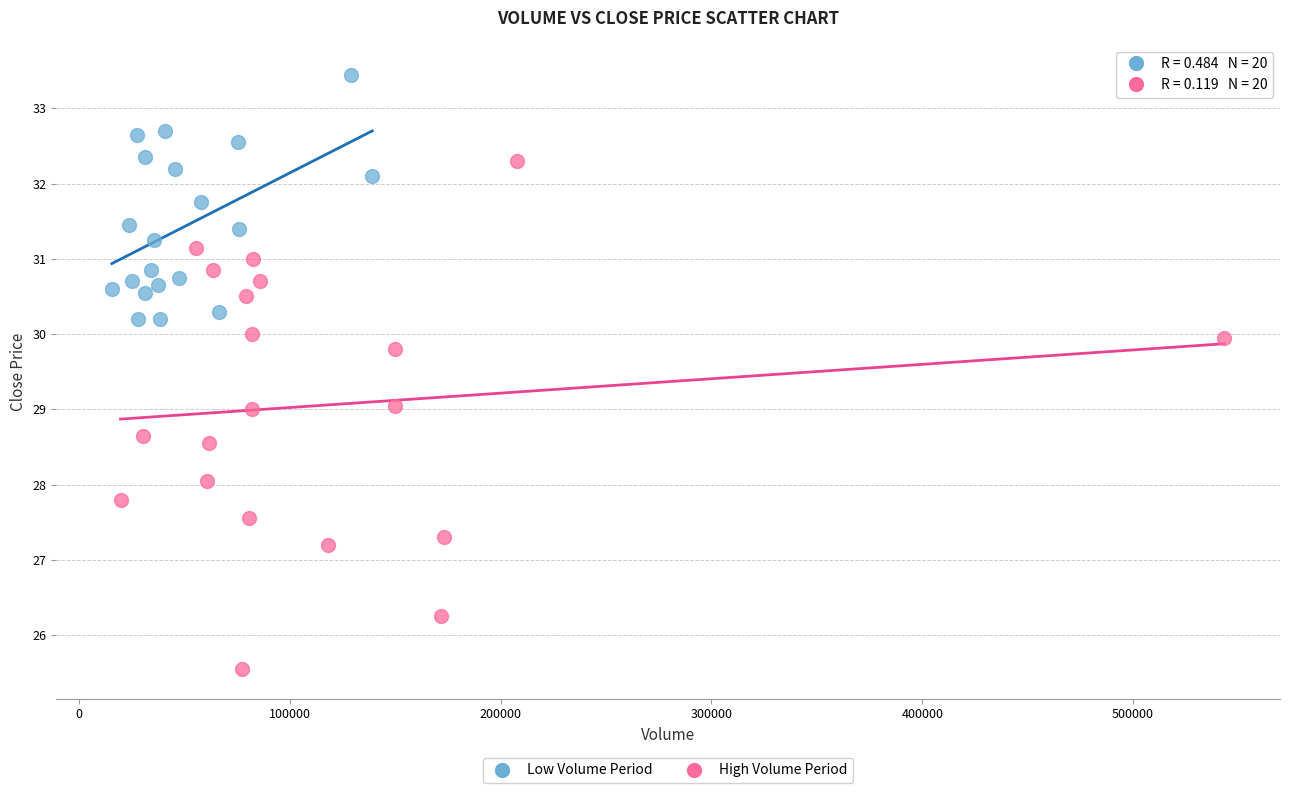

Which series contains the lowest Y value?

High Volume Period